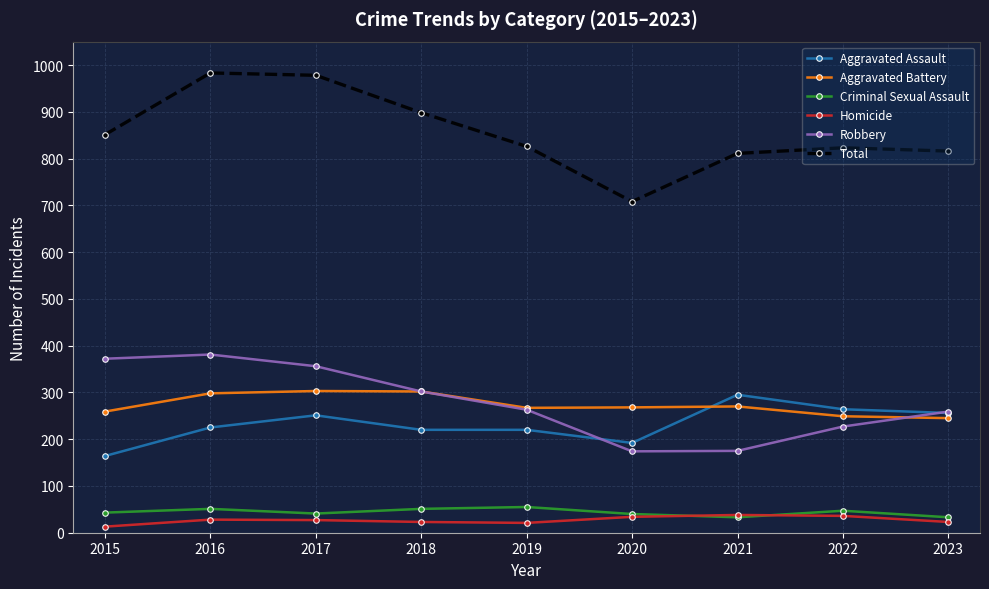

Which series has the widest spread of values?

Total